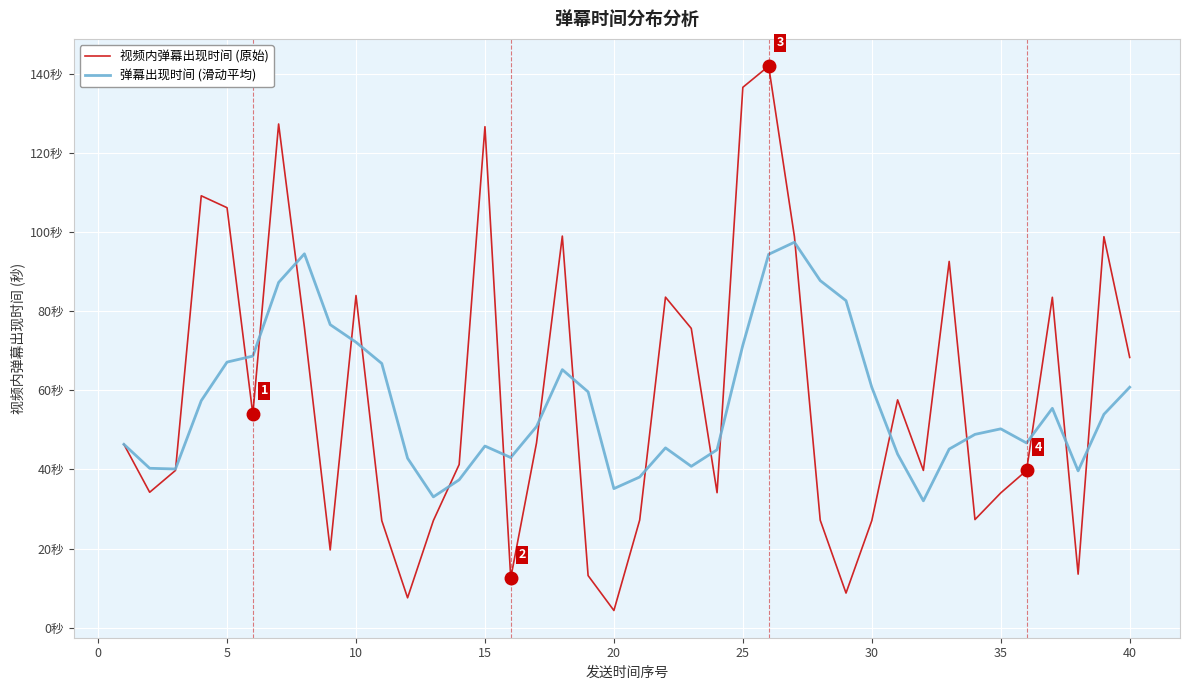

Is this an area chart (filled region under the line)?

No